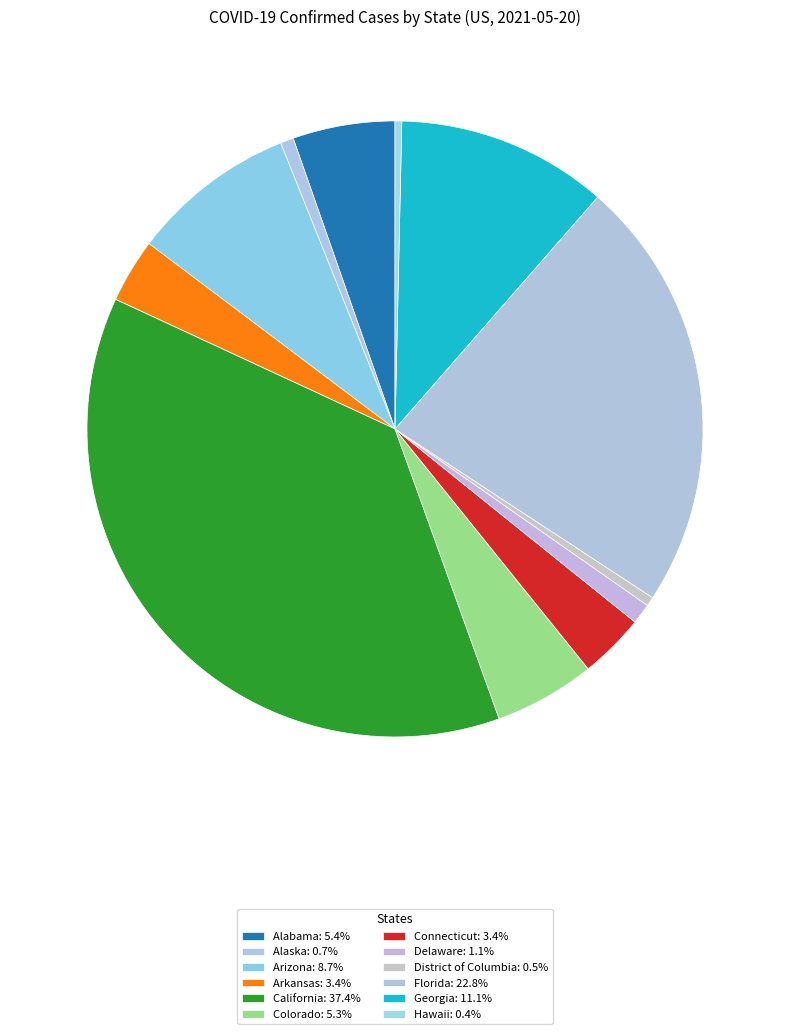

Which slice is the largest?

California